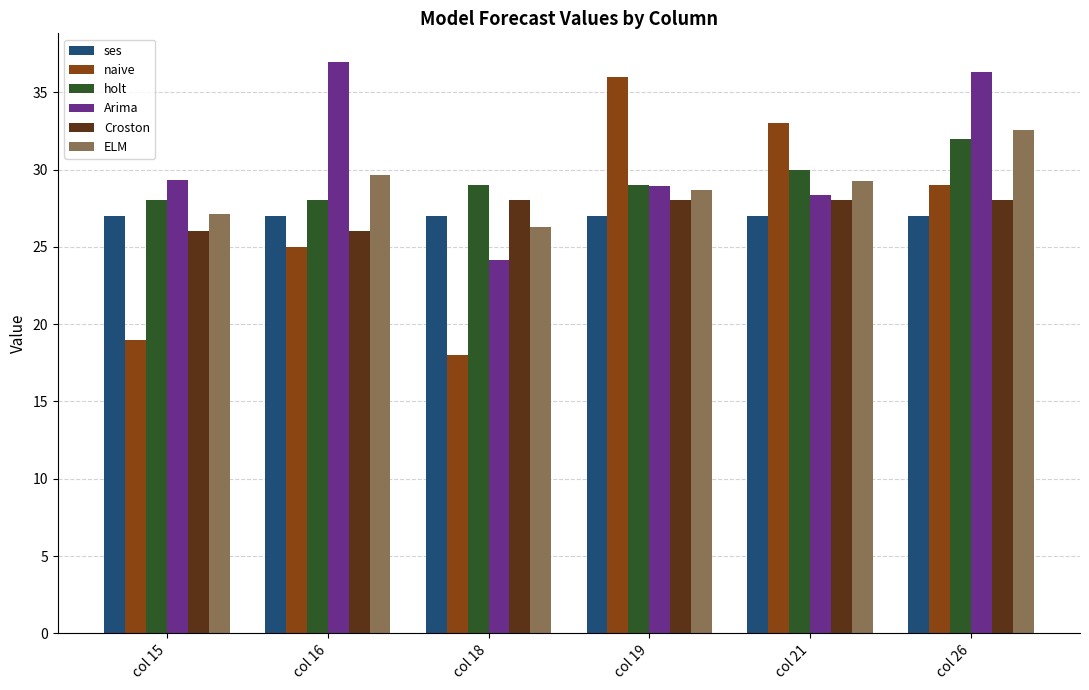

Rank the series at col 16 from highest to lowest value.

Arima, ELM, holt, ses, Croston, naive